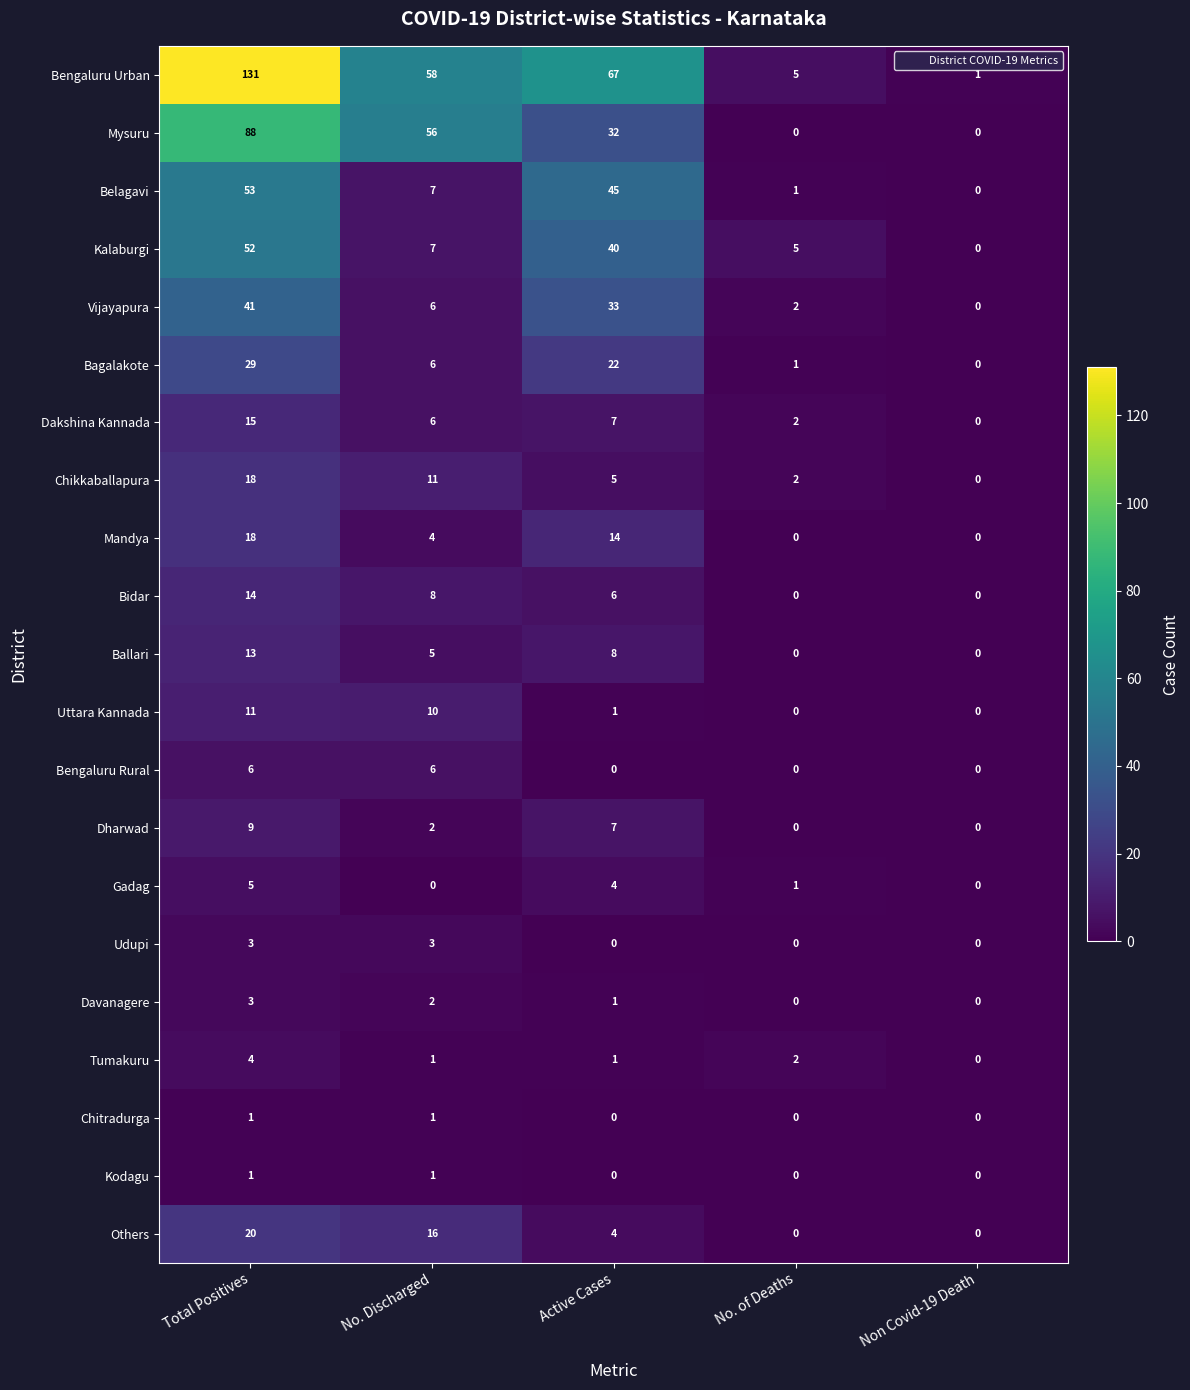

What is the difference between the highest and lowest values at No. Discharged?

58